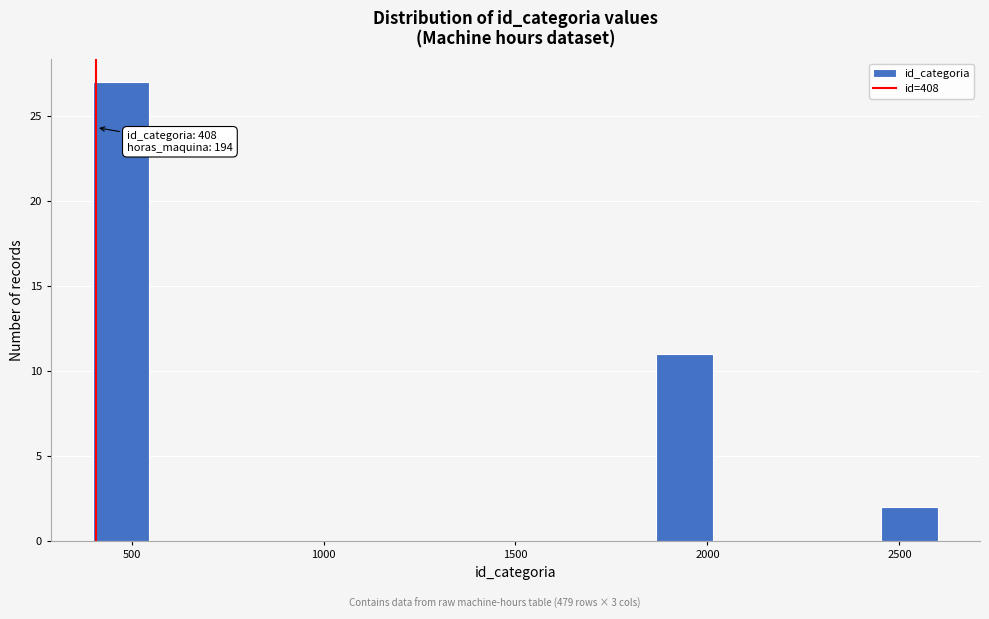

Read against the x-axis, roughly where is the centre of the tallest bar?

450